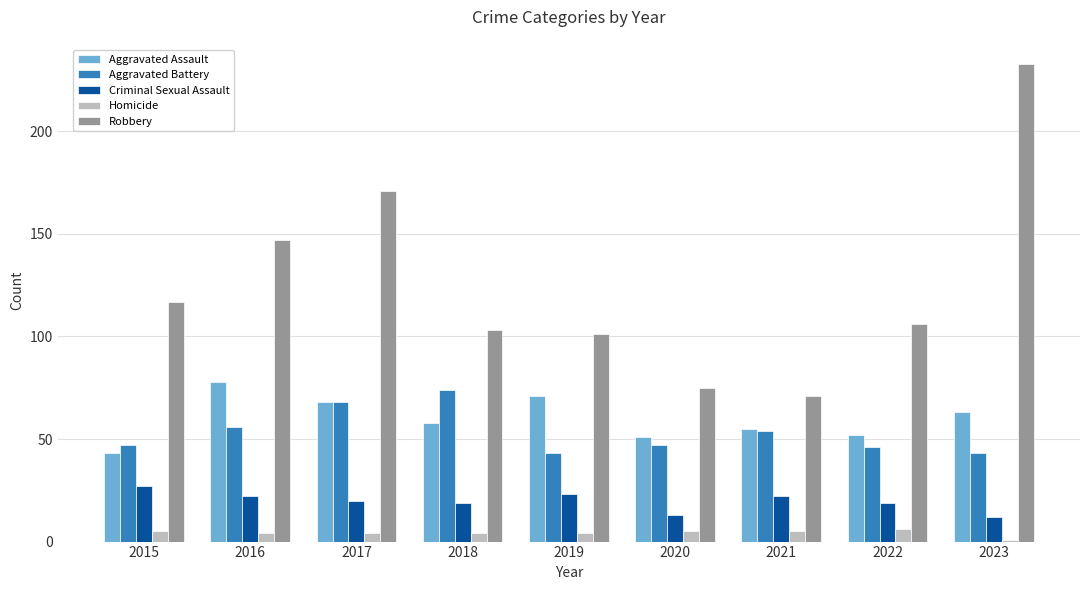

What is the value of the Criminal Sexual Assault bar at the 2nd from the left?

22